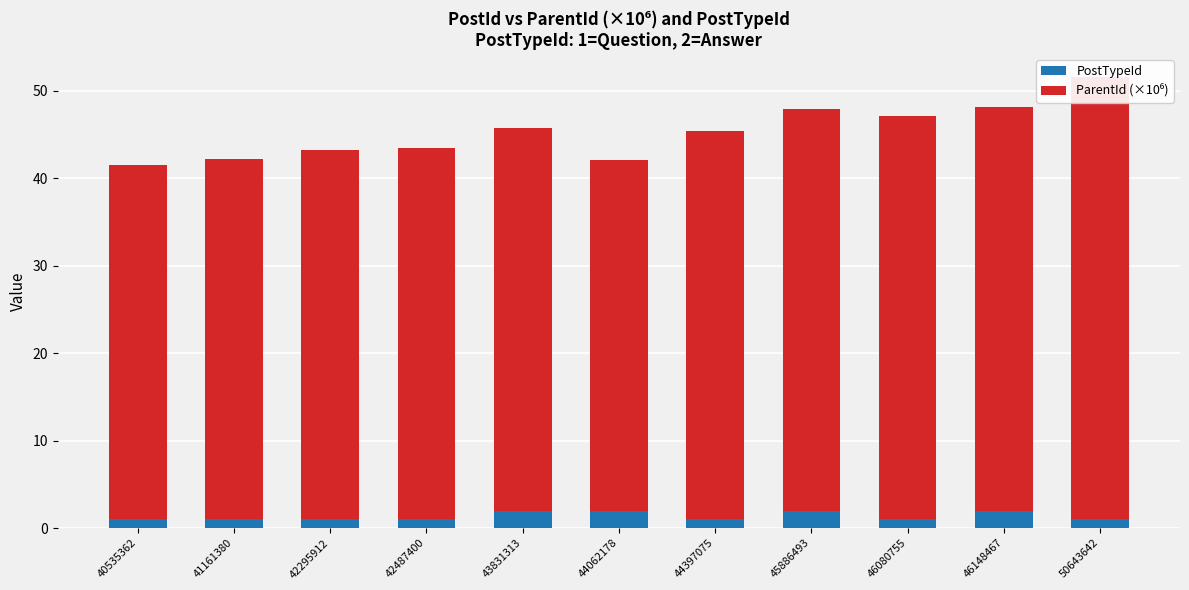

What is the sum of all ParentId (×10⁶) values?

483.6